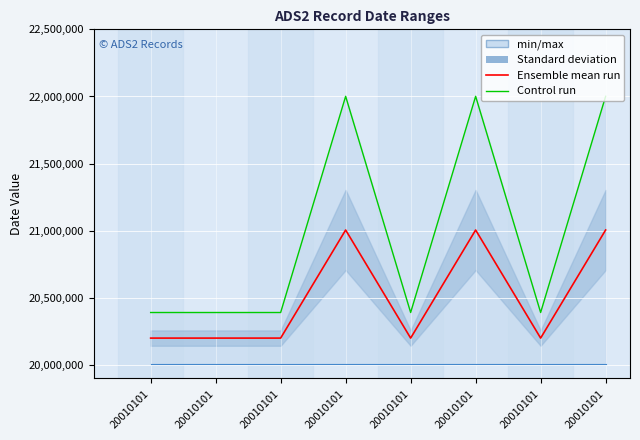

True or false: From Date (min/max) and Thru Date (Control run) intersect in this chart.

False